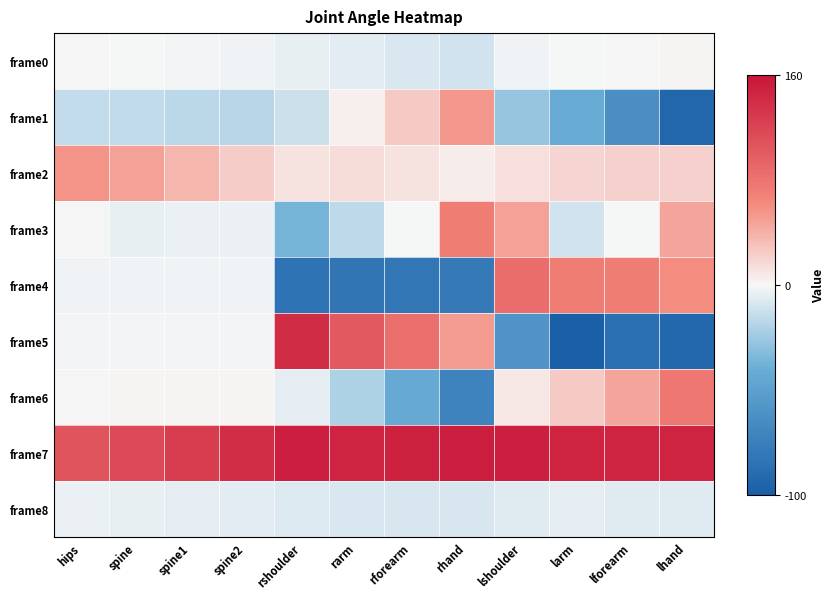

How many series are shown in this chart?

9